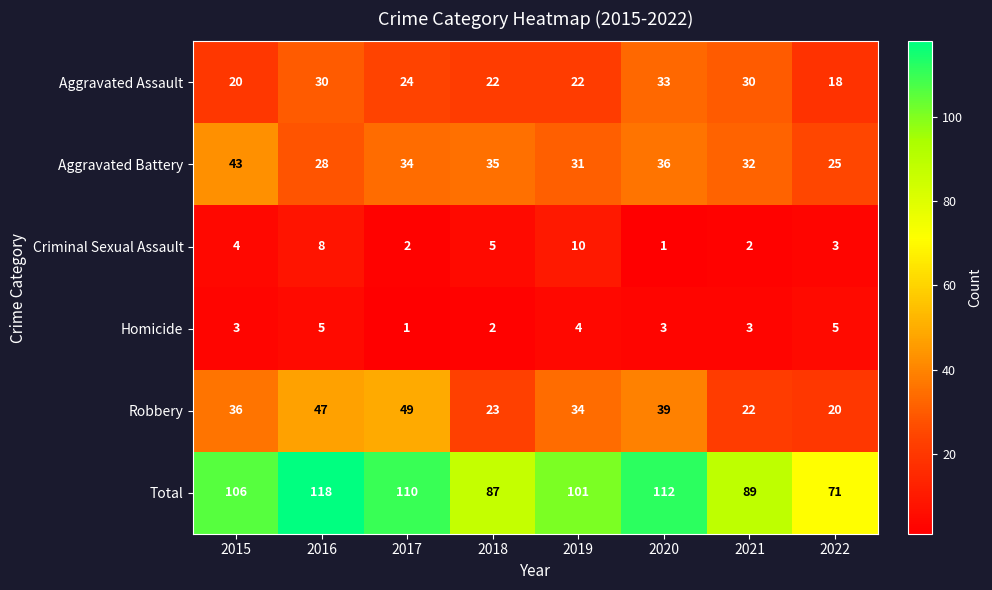

The Criminal Sexual Assault series shows 3 at 2022. True or false?

True